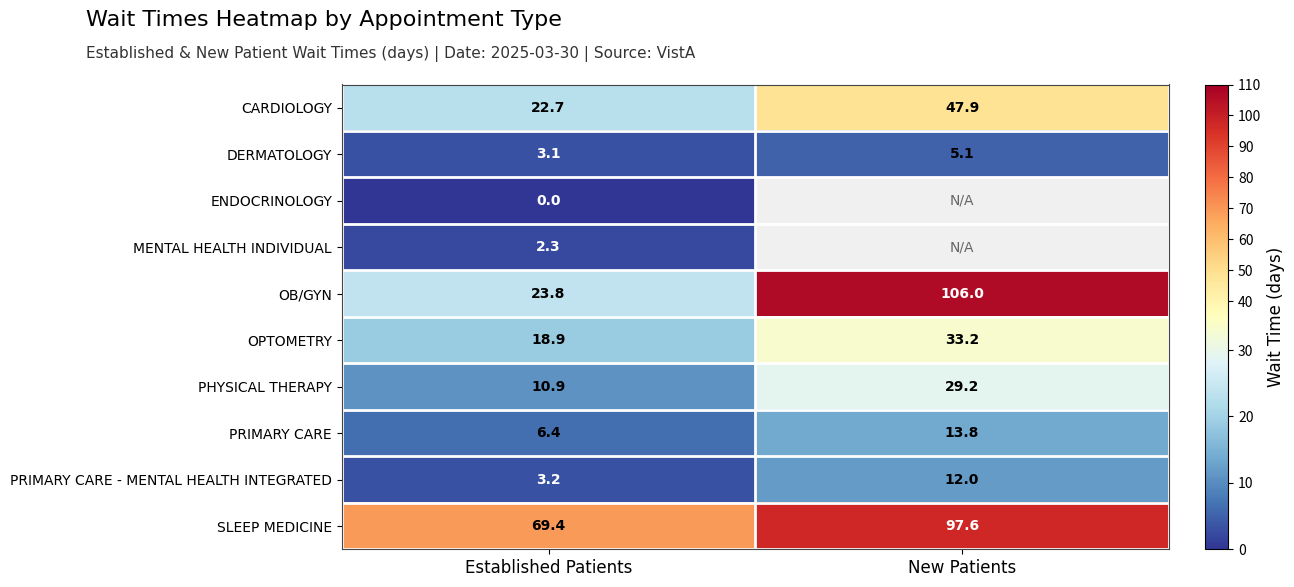

What is the sum of the PRIMARY CARE values at Established Patients and New Patients?

20.2